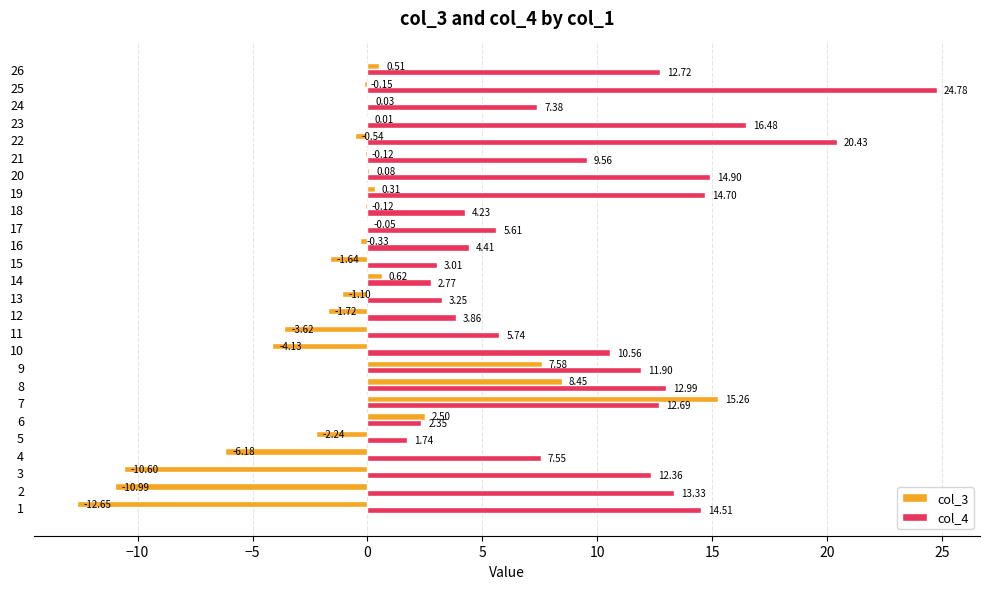

At which category is the sum across all series the highest?

7